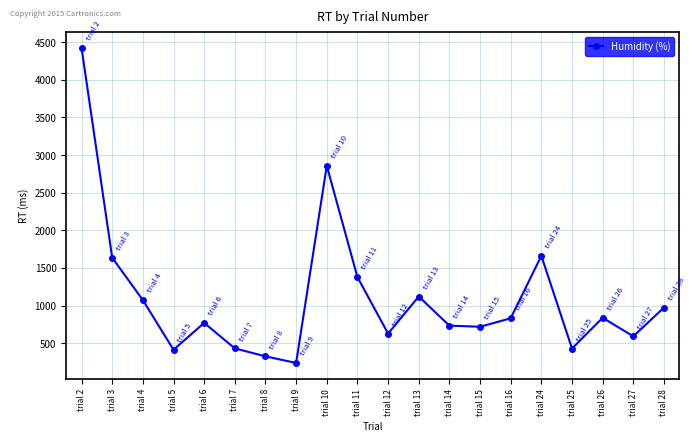

What is the change in value from trial 8 to trial 14?

+408.1